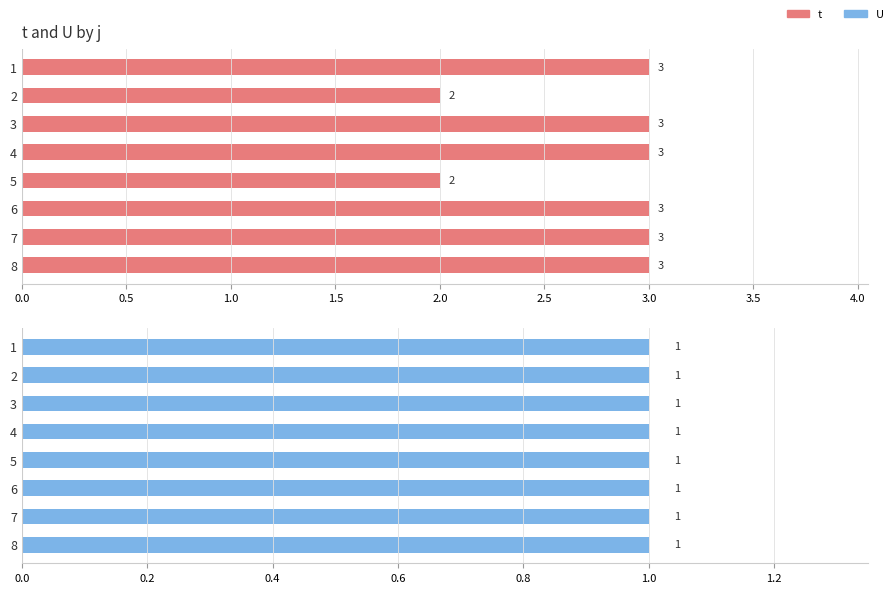

What is the label of the 4th bar from the right?

2.0